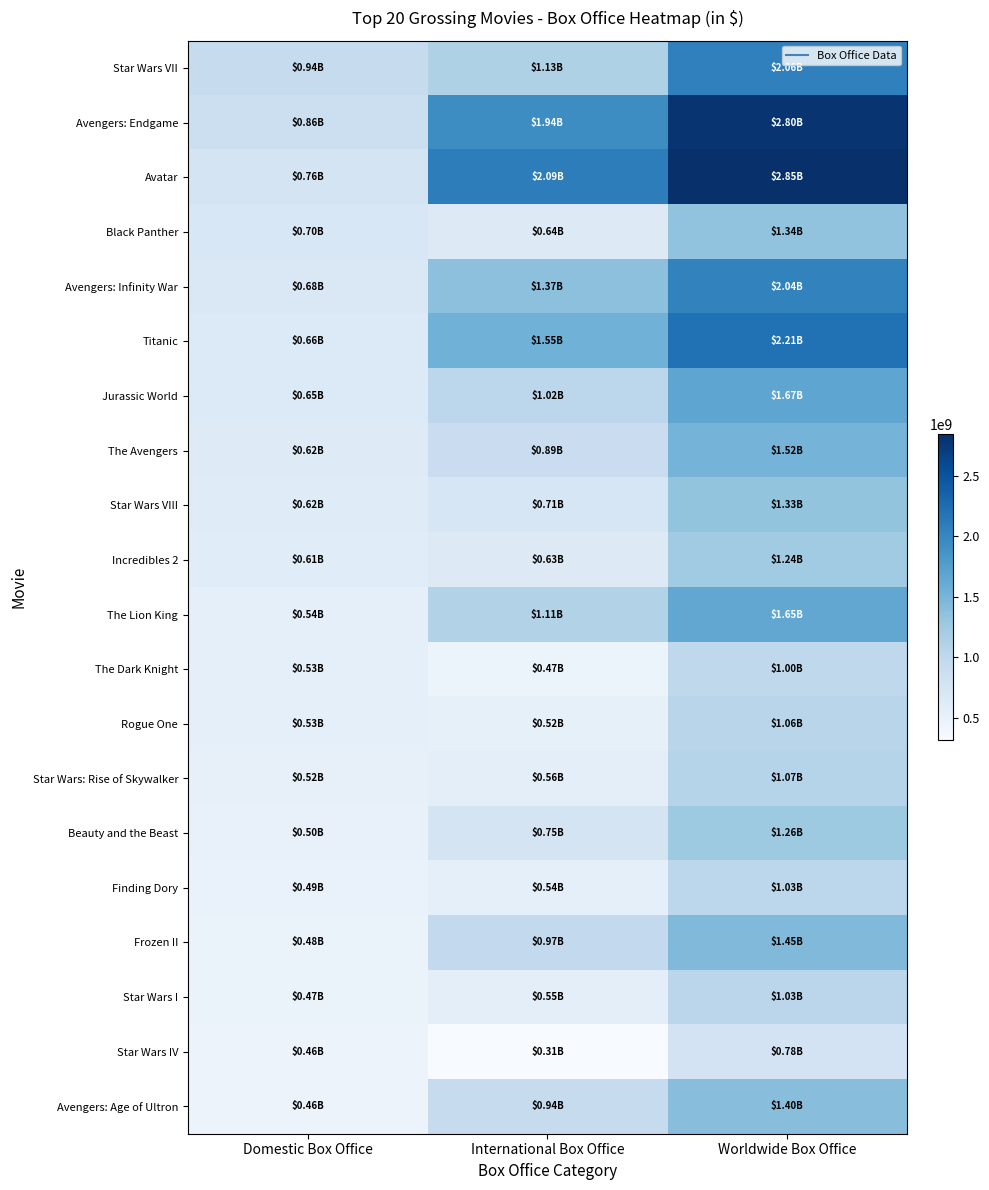

Which label corresponds to the largest value in the chart?

Worldwide Box Office